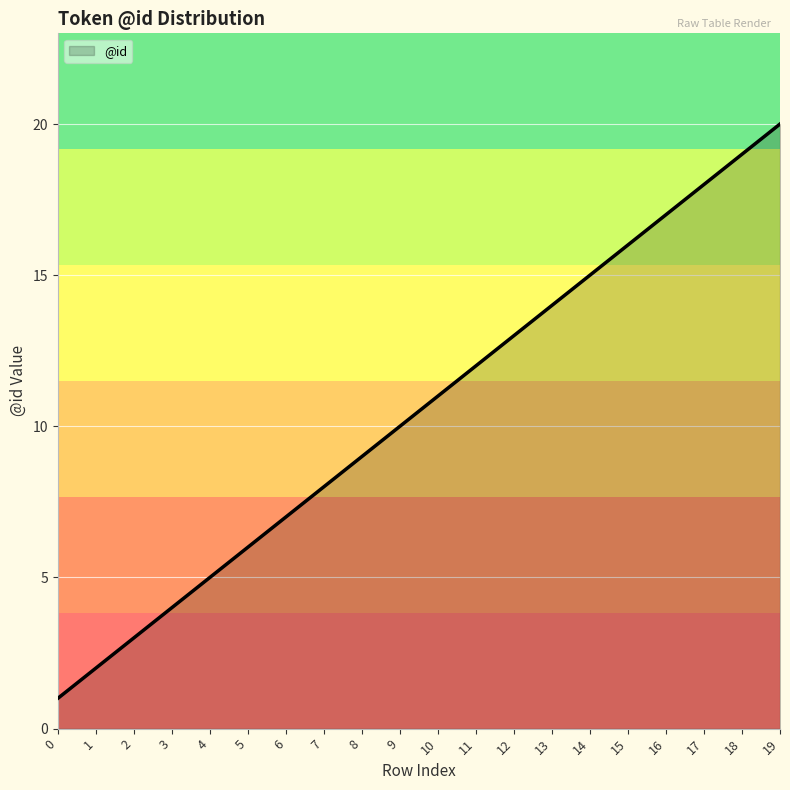

Between 14 and 17, which is larger?

17